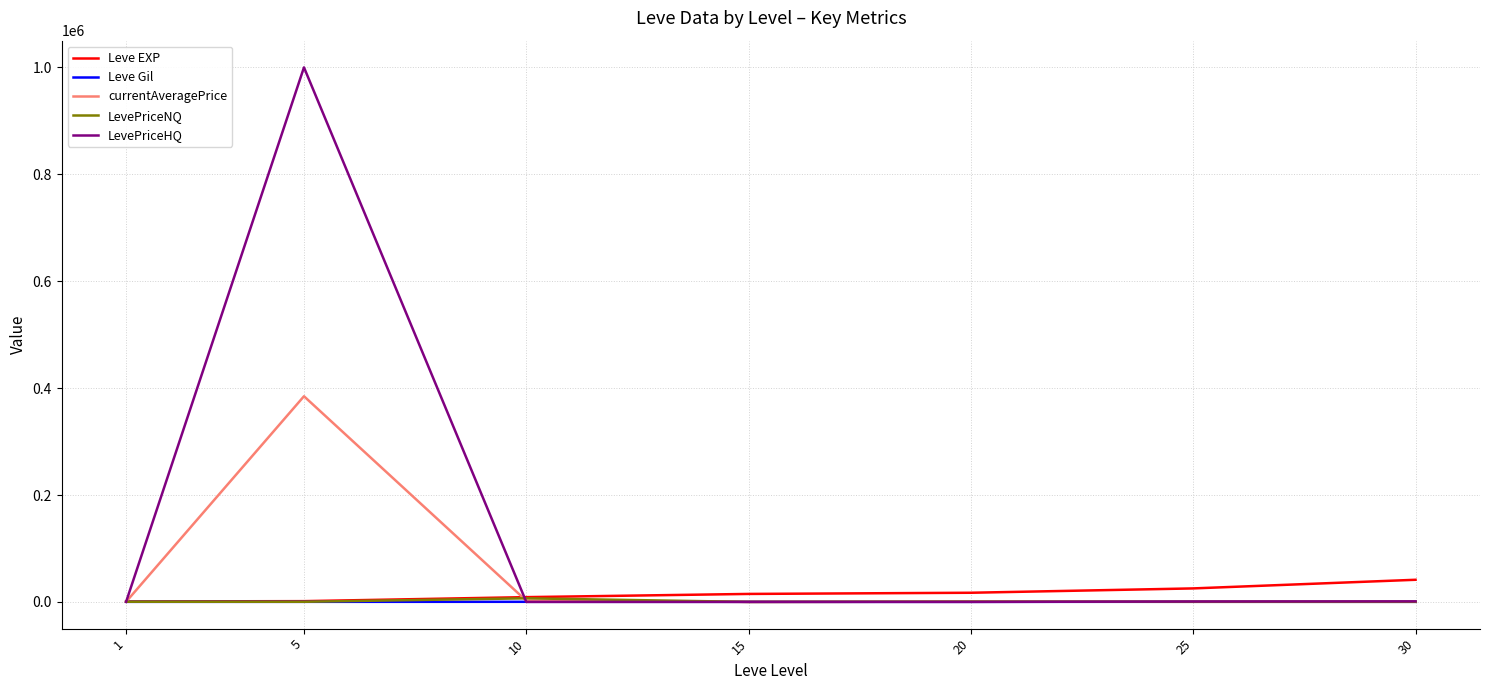

The value of LevePriceHQ at 5 is 528829.3. True or false?

False